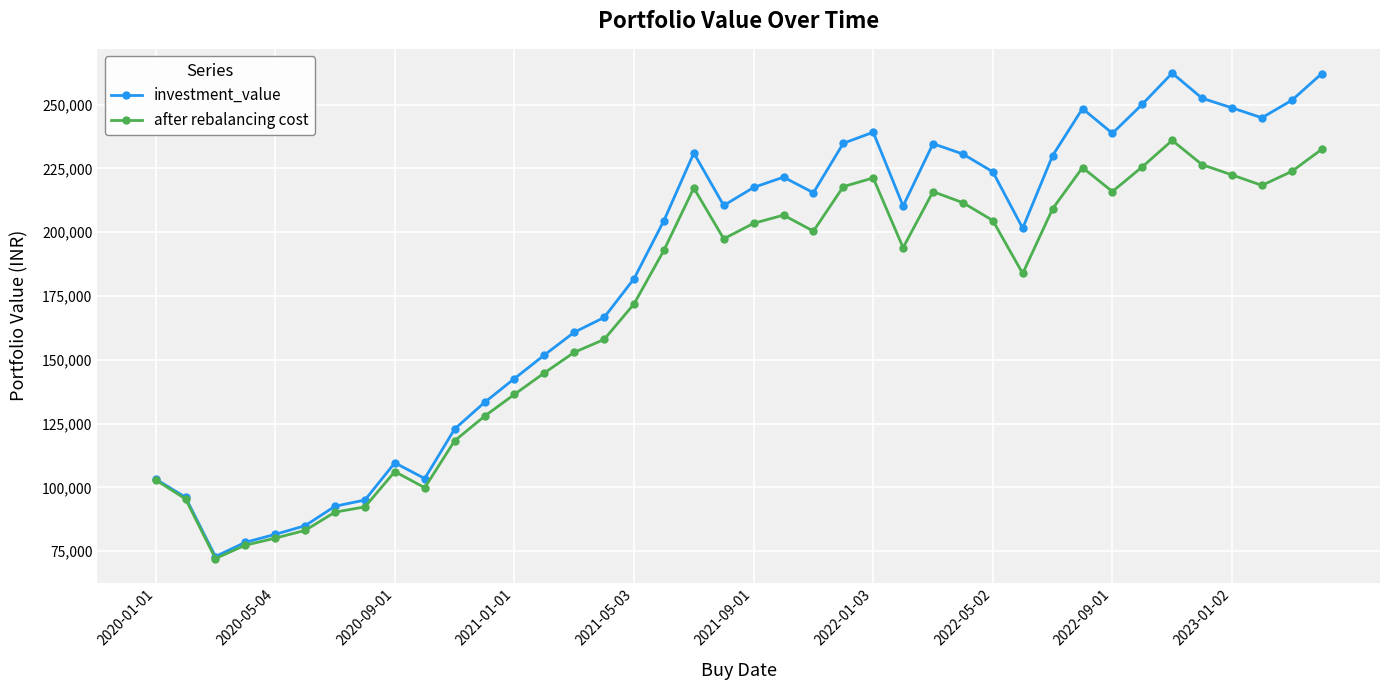

What is the maximum value shown in the chart?

262330.8